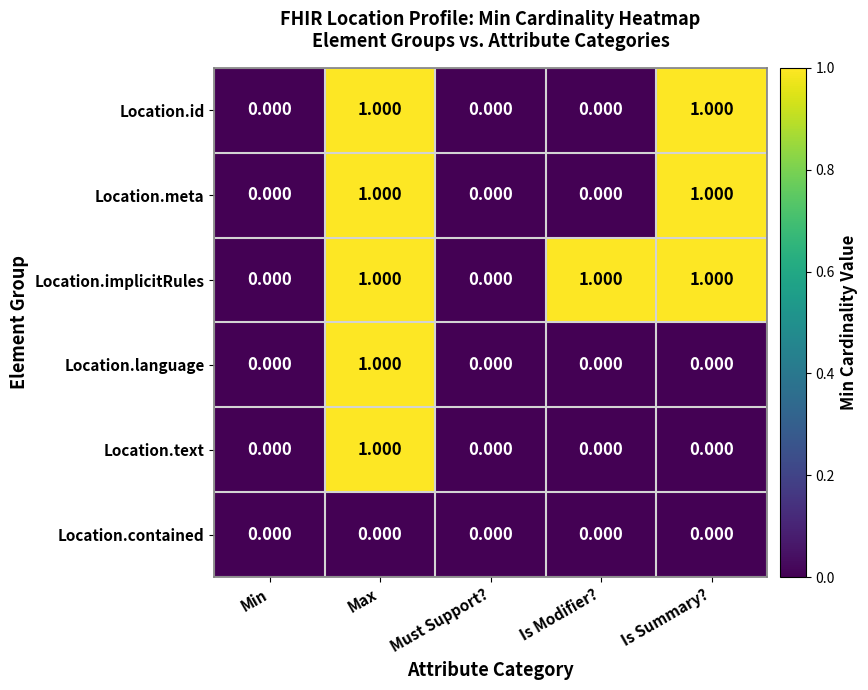

Between Min and Is Modifier?, which series saw the biggest shift?

Location.implicitRules